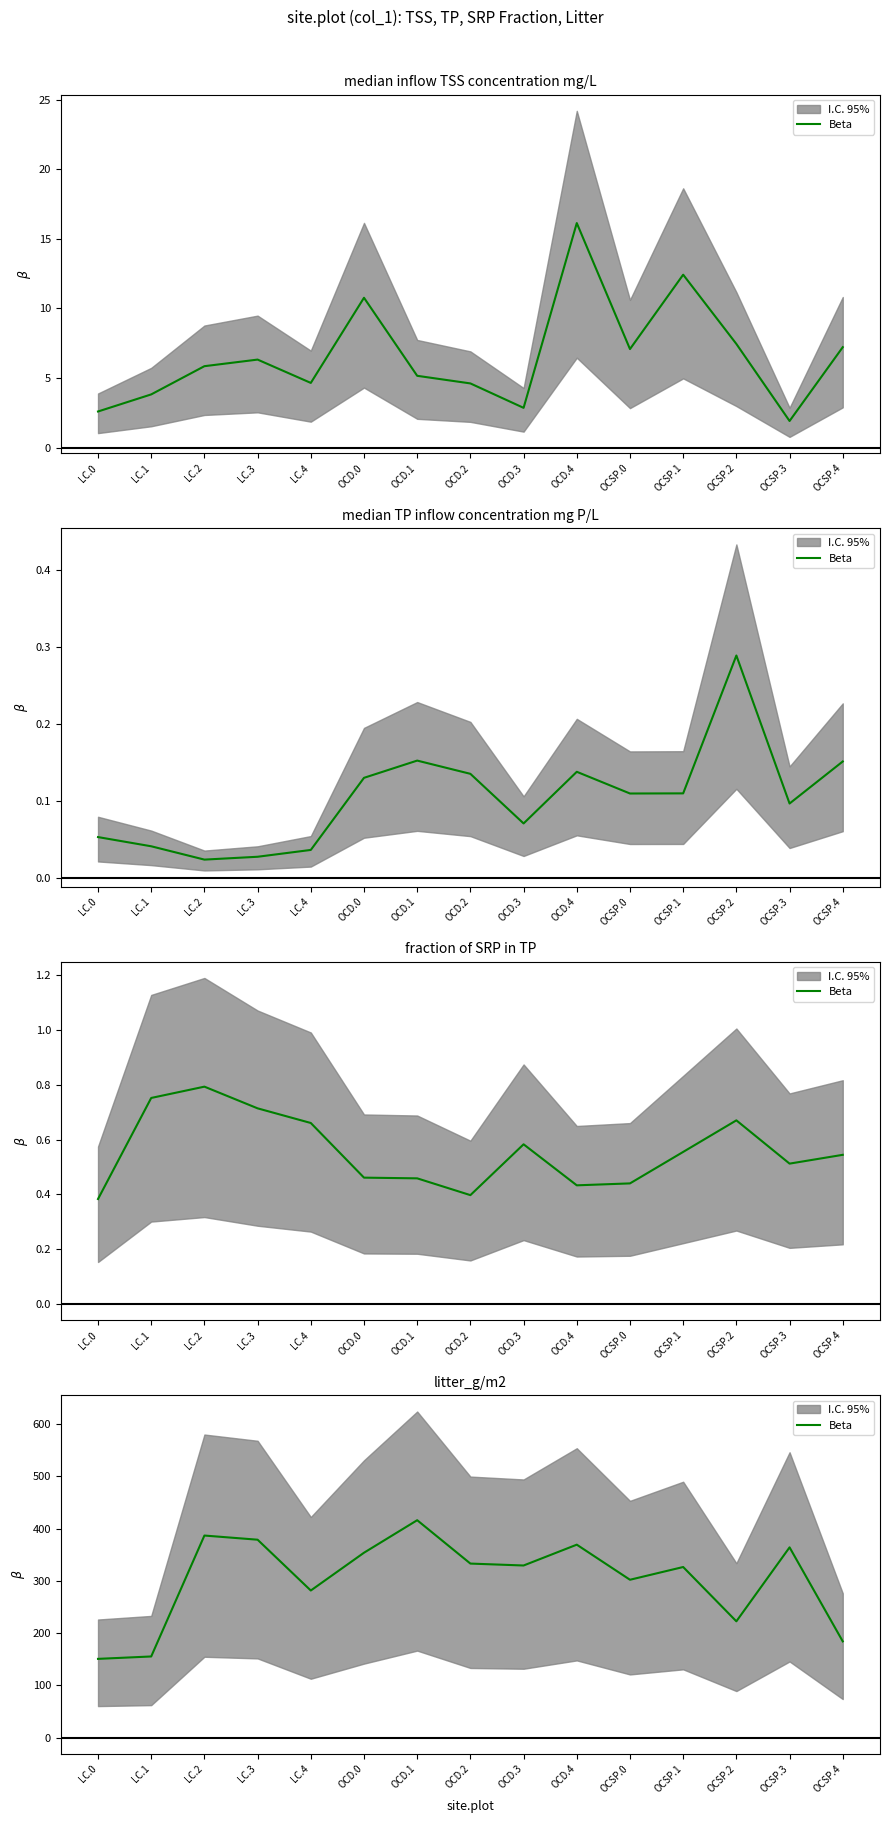

The value at OCD.4 is 520.2. True or false?

False